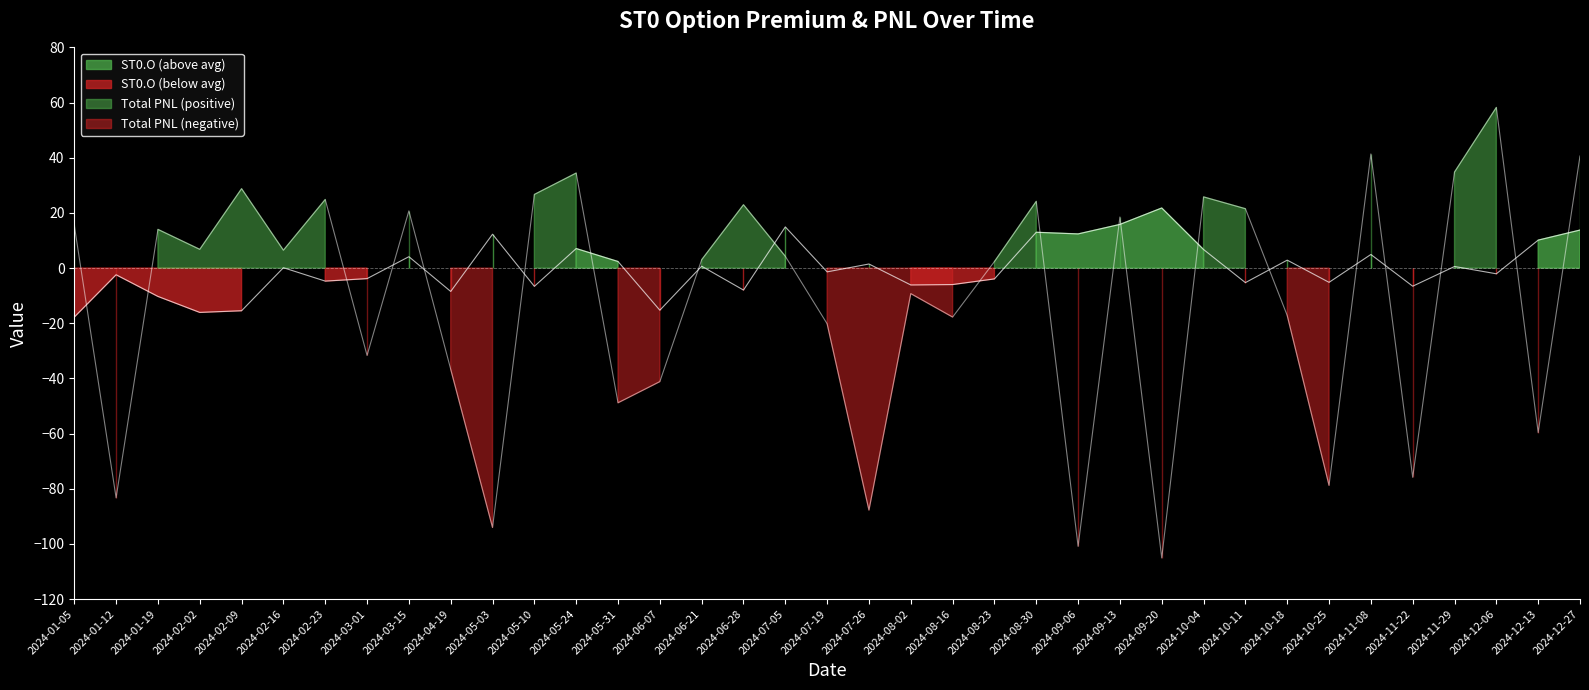

What is the minimum value shown in the chart?

-105.1